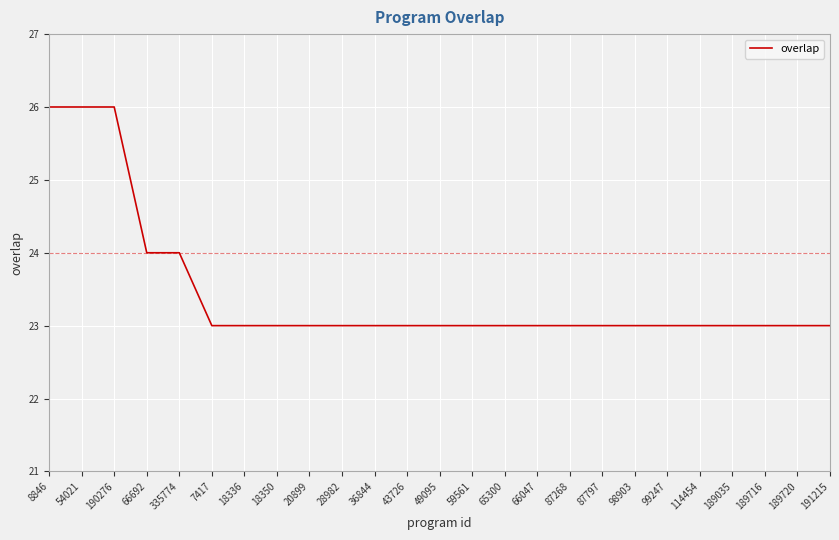

How many distinct data groups are displayed?

1